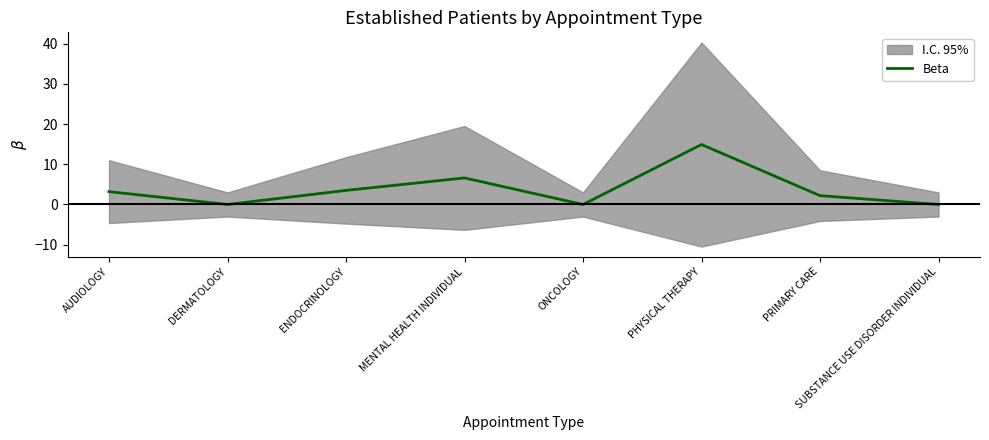

List the labels in order of value, smallest first.

DERMATOLOGY, ONCOLOGY, SUBSTANCE USE DISORDER INDIVIDUAL, PRIMARY CARE, AUDIOLOGY, ENDOCRINOLOGY, MENTAL HEALTH INDIVIDUAL, PHYSICAL THERAPY